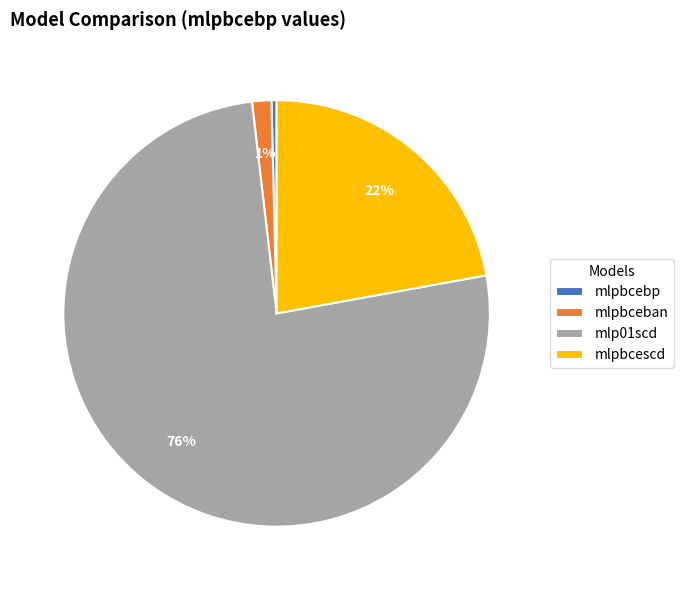

Between mlpbceban and mlpbcebp, which is larger?

mlpbceban